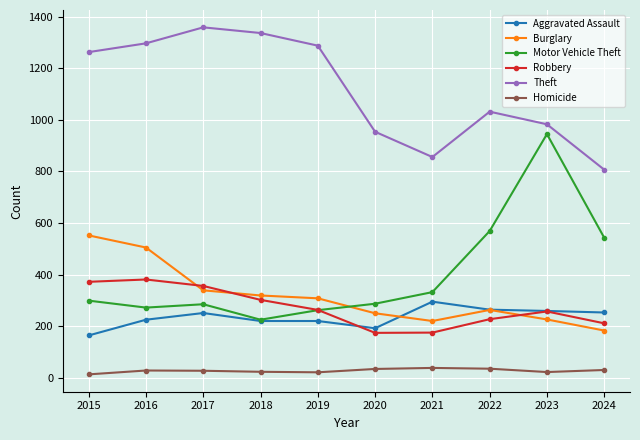

True or false: Theft and Homicide intersect in this chart.

False